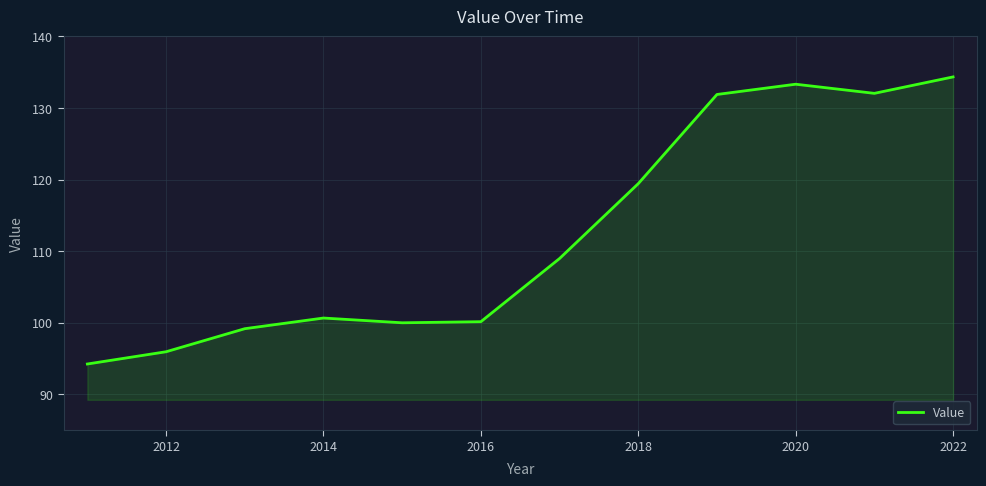

What is the maximum value shown in the chart?

134.3